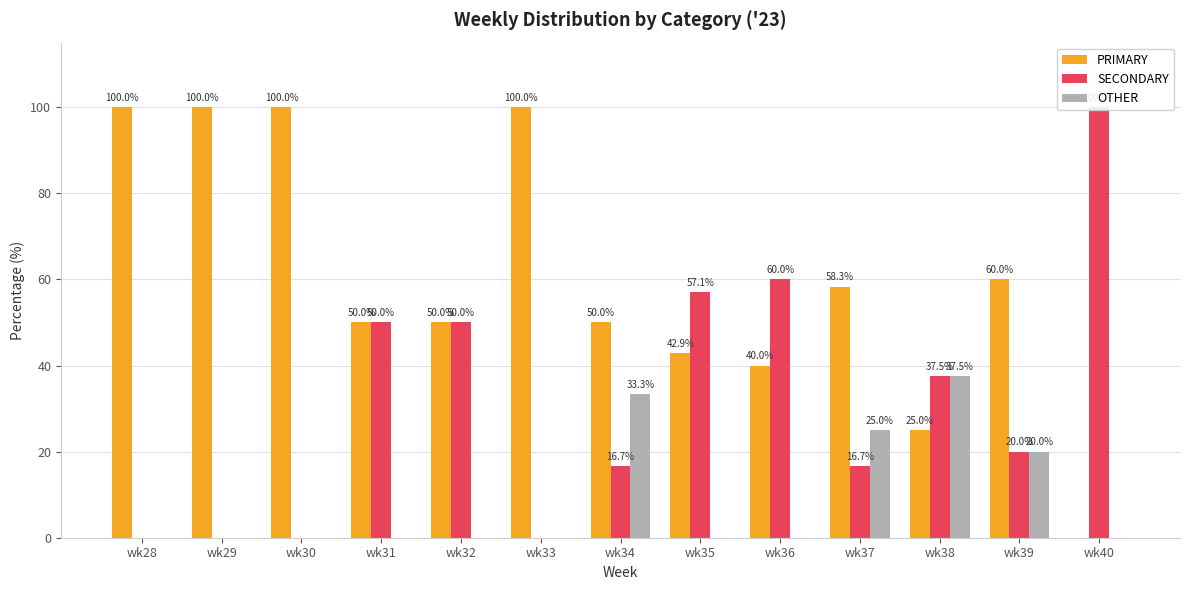

List the labels in order of SECONDARY value, largest first.

wk40, wk36, wk35, wk31, wk32, wk38, wk39, wk34, wk37, wk28, wk29, wk30, wk33